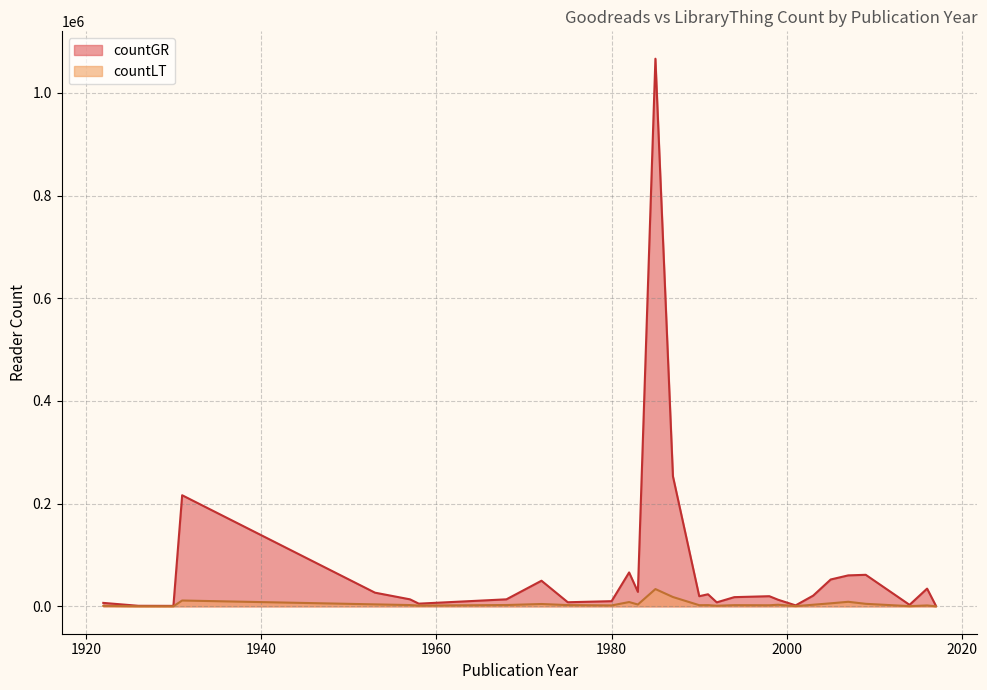

True or false: countGR and countLT cross at least once.

False